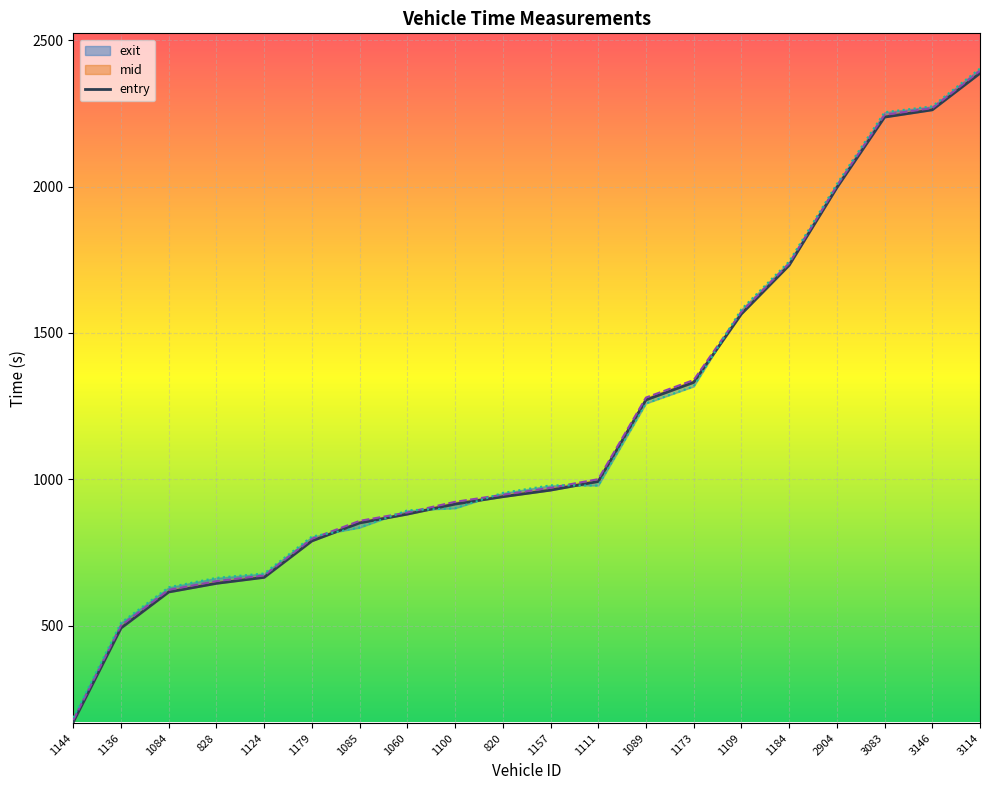

Reading right to left, what are all the values shown in this chart?

3114=2387.3	3146=2262.3	3083=2237.5	2904=1996.5	1184=1731.2	1109=1565.1	1173=1331.2	1089=1271.3	1111=992.6	1157=963.0	820=940.6	1100=915.4	1060=881.1	1085=851.0	1179=789.5	1124=665.1	828=644.5	1084=615.1	1136=491.9	1144=170.7